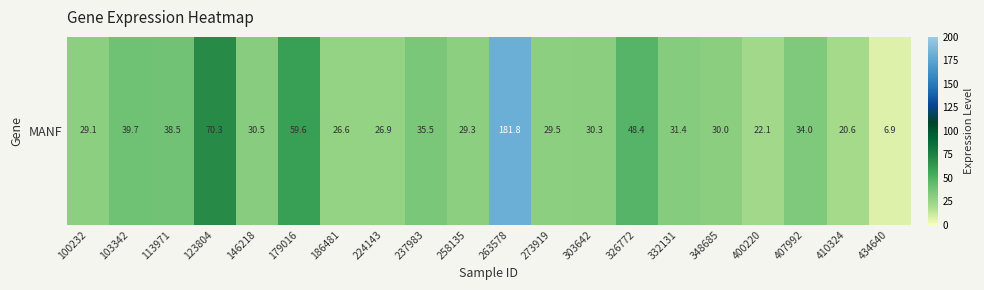

What is the smallest value displayed?

6.9